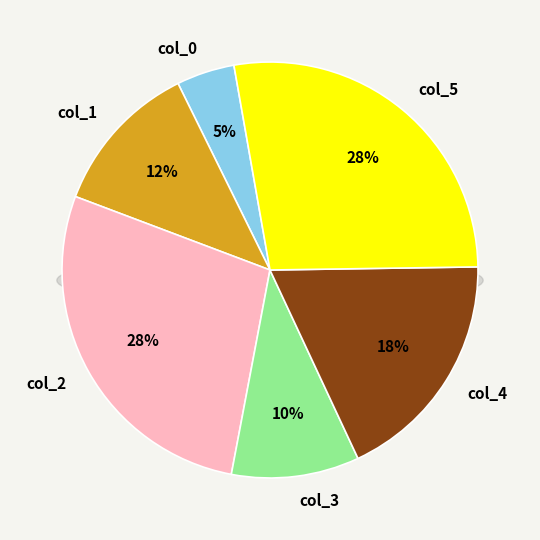

The col_6 slice represents 20% of the pie. True or false?

False